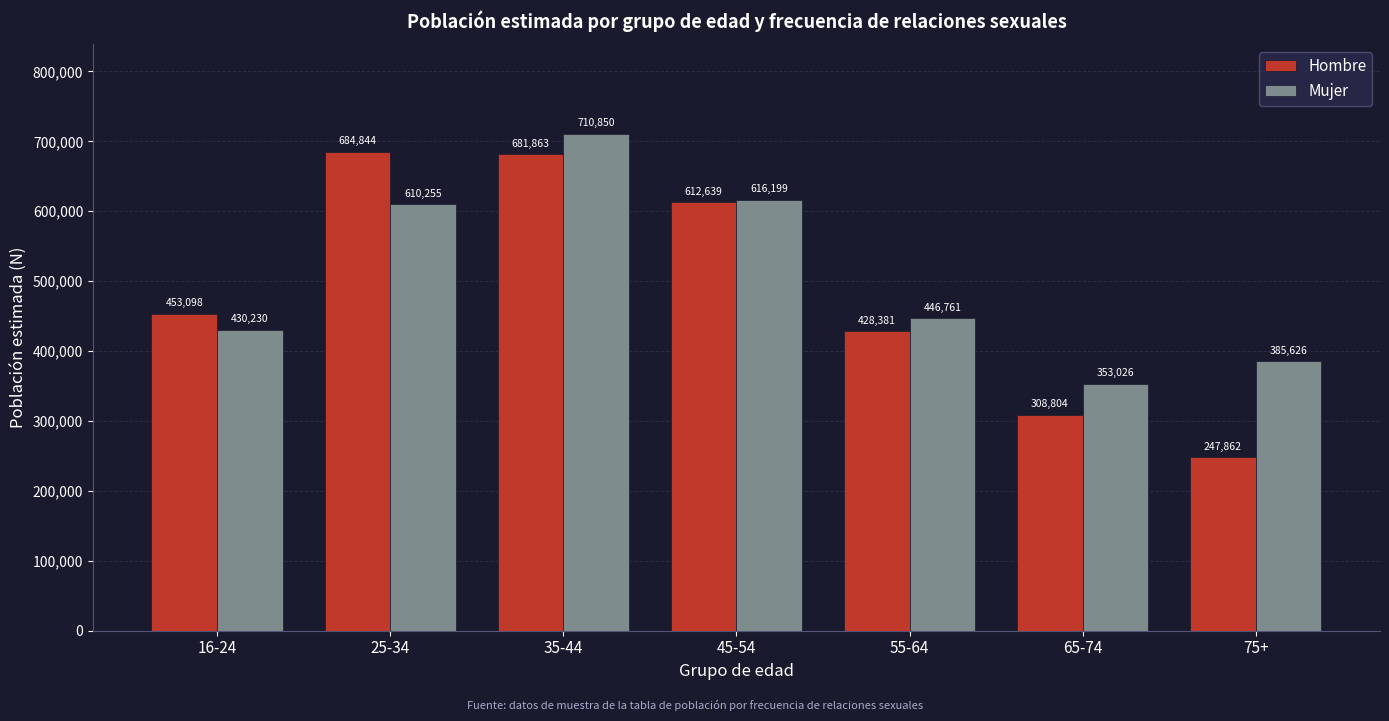

Reading right to left, extract all data points from this chart.

Hombre: 75+=247862	65-74=308804	55-64=428381	45-54=612639	35-44=681863	25-34=684844	16-24=453098
Mujer: 75+=385626	65-74=353026	55-64=446761	45-54=616199	35-44=710850	25-34=610255	16-24=430230